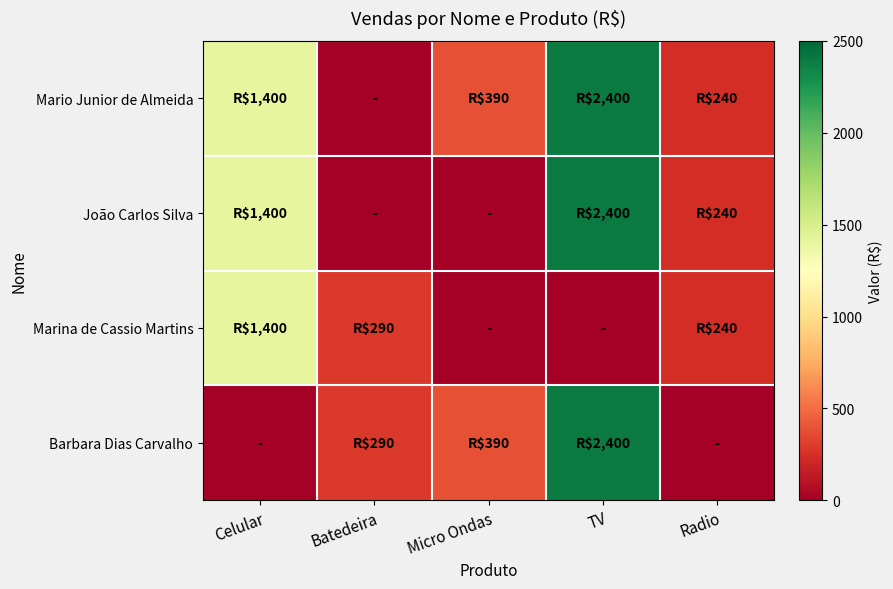

How many distinct data groups are displayed?

4